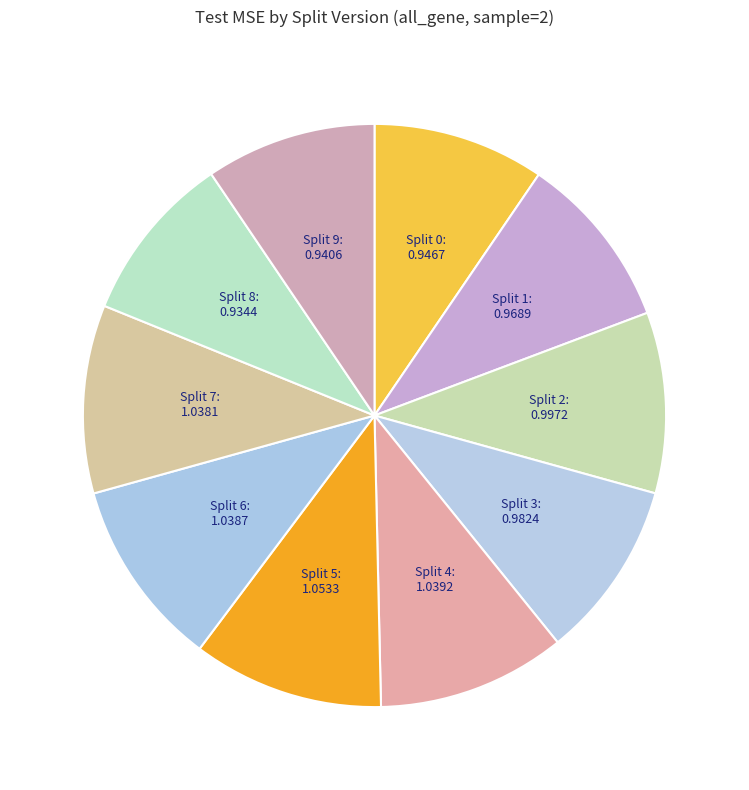

How many slices are in this pie chart?

10